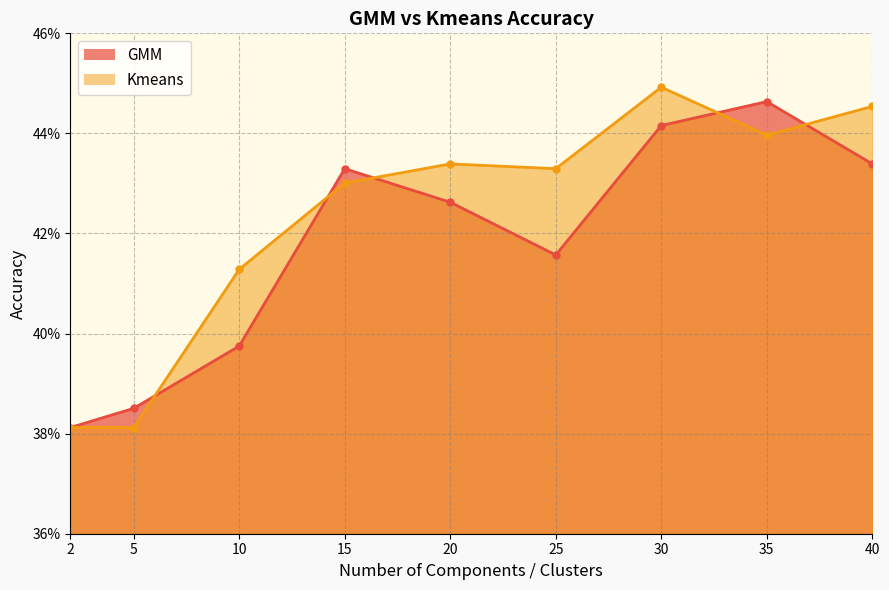

Which category has the lowest value across all series?

2